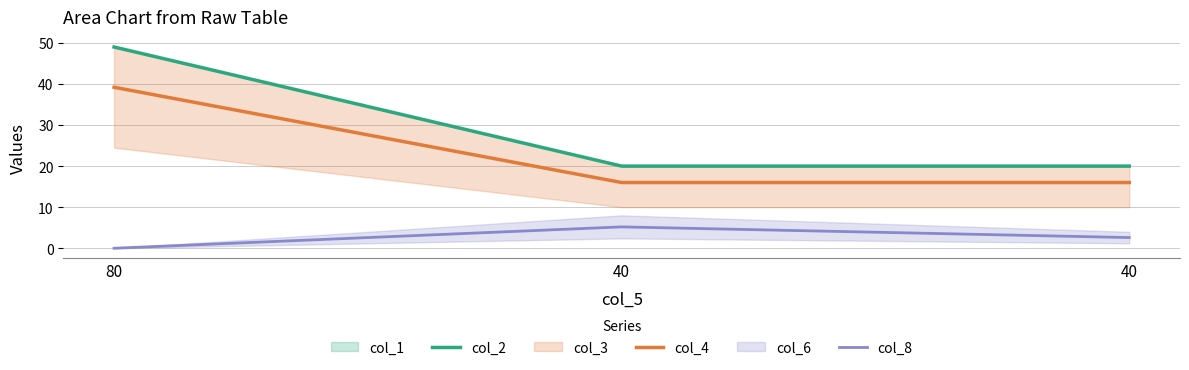

The col_4 series shows 39.2 at 80. True or false?

True